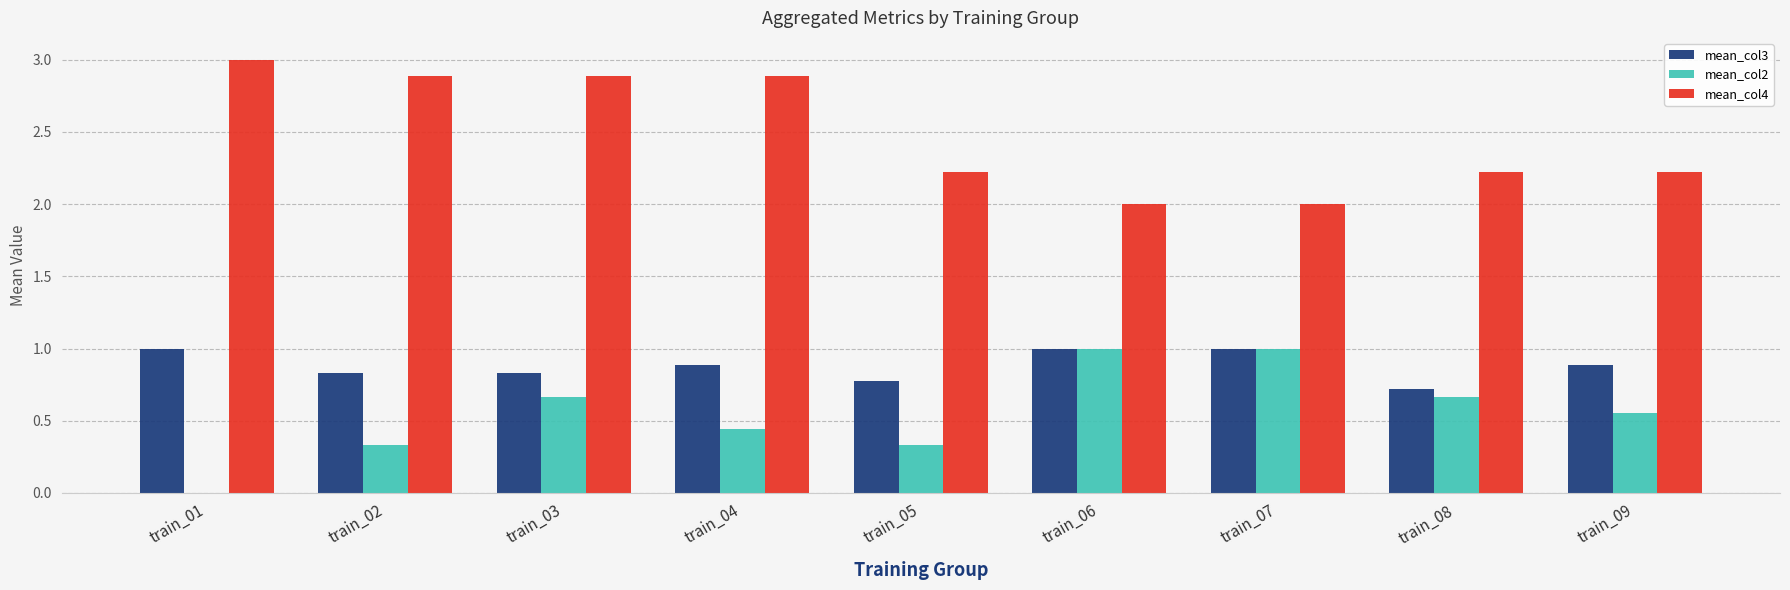

What is the total value across all series at train_01?

4.0